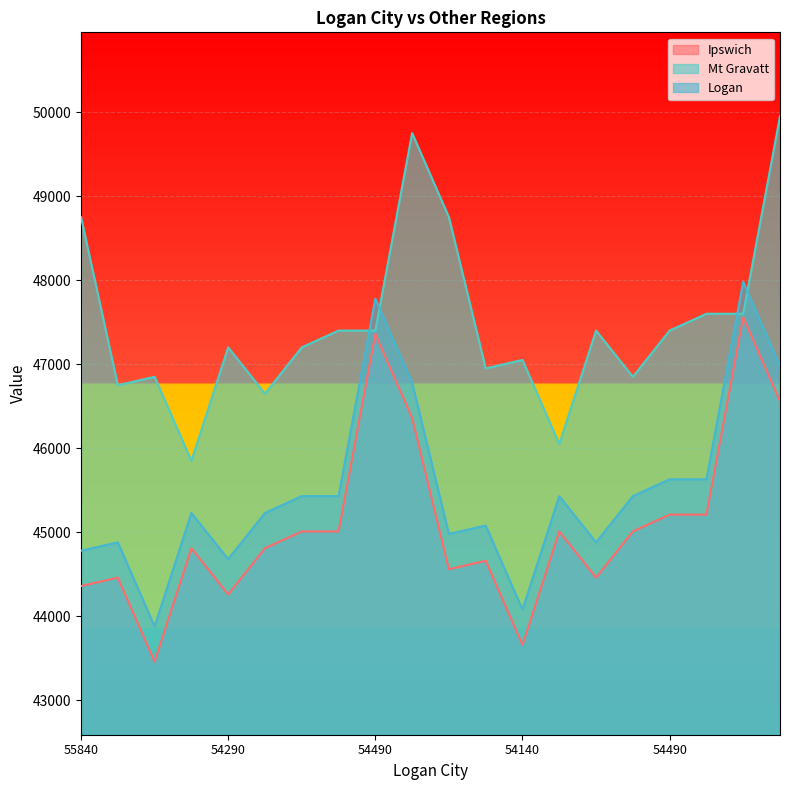

In Ipswich, how many points are higher than both neighbors (excluding endpoints)?

6